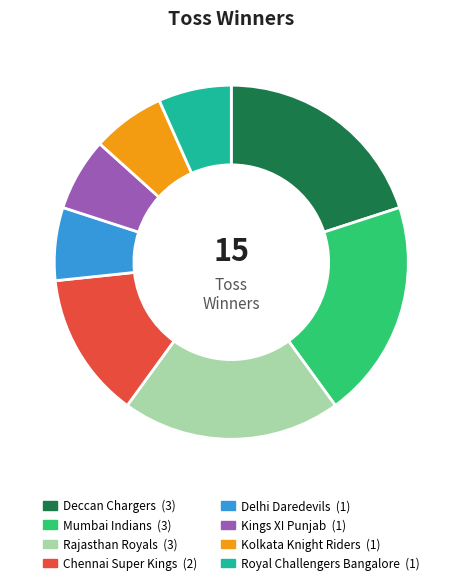

Combined, do Deccan Chargers and Rajasthan Royals account for over 50%?

No